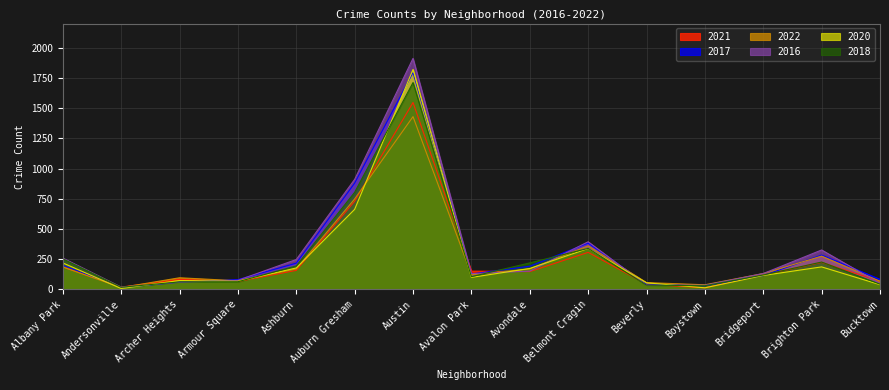

Rank the series by their maximum value, from lowest to highest.

2022, 2021, 2018, 2017, 2020, 2016